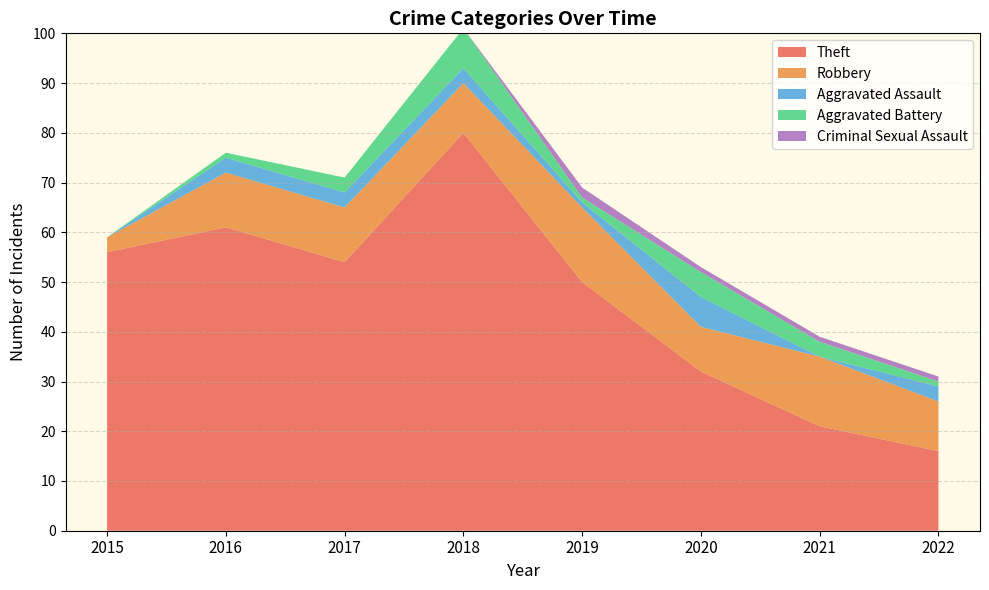

What are all the series names shown in the legend?

Theft, Robbery, Aggravated Assault, Aggravated Battery, Criminal Sexual Assault